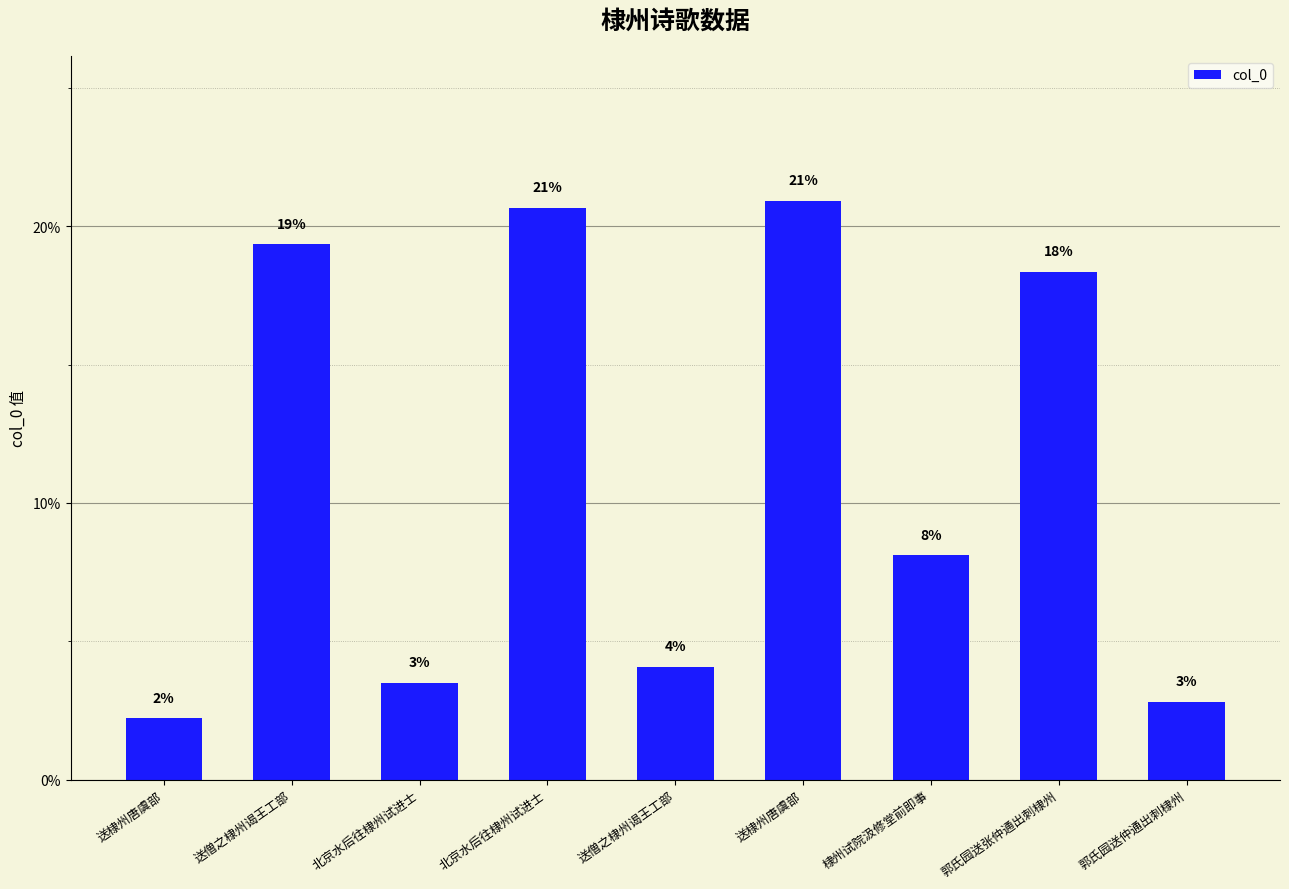

At which label is the value closest to 11?

棣州试院汲修堂前即事